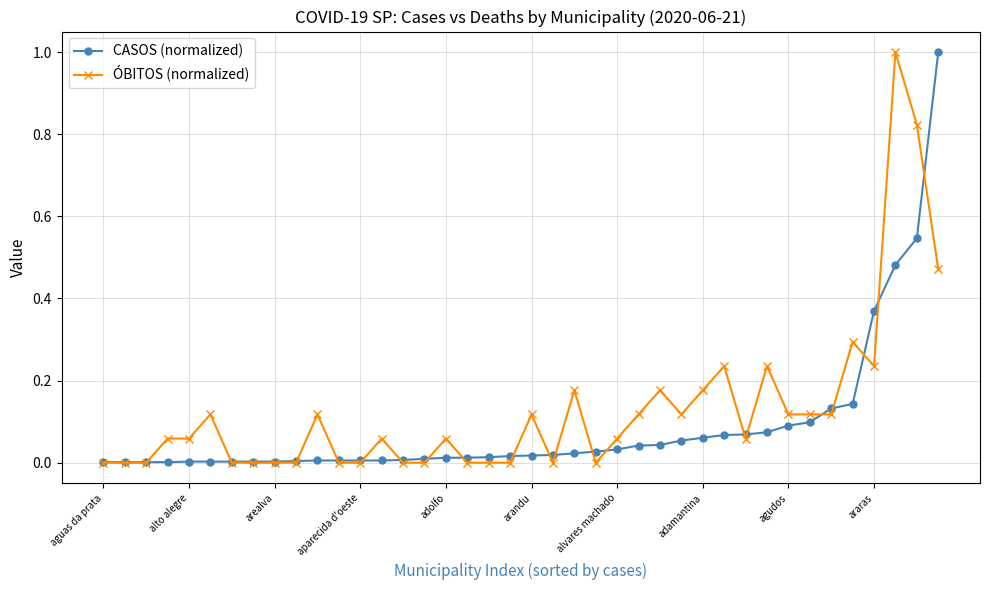

True or false: ÓBITOS (normalized) has more than 2 interior local peaks.

True